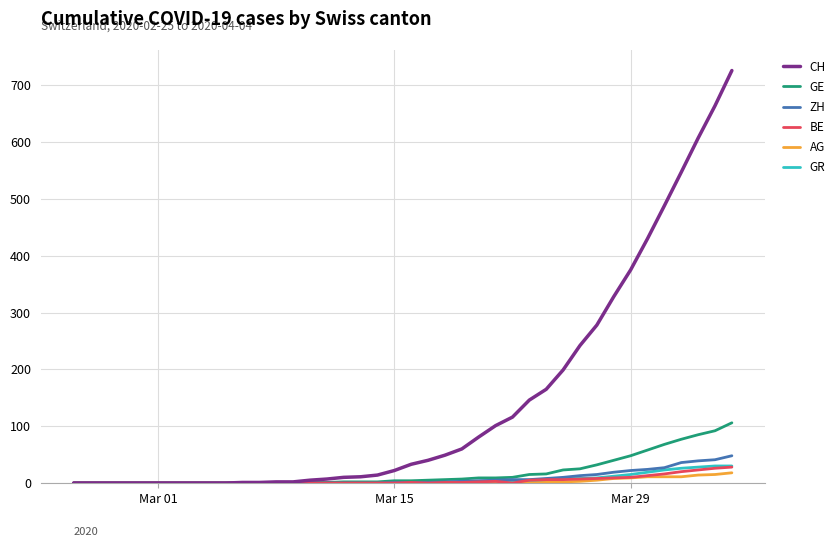

Which series has the largest total across all categories?

CH